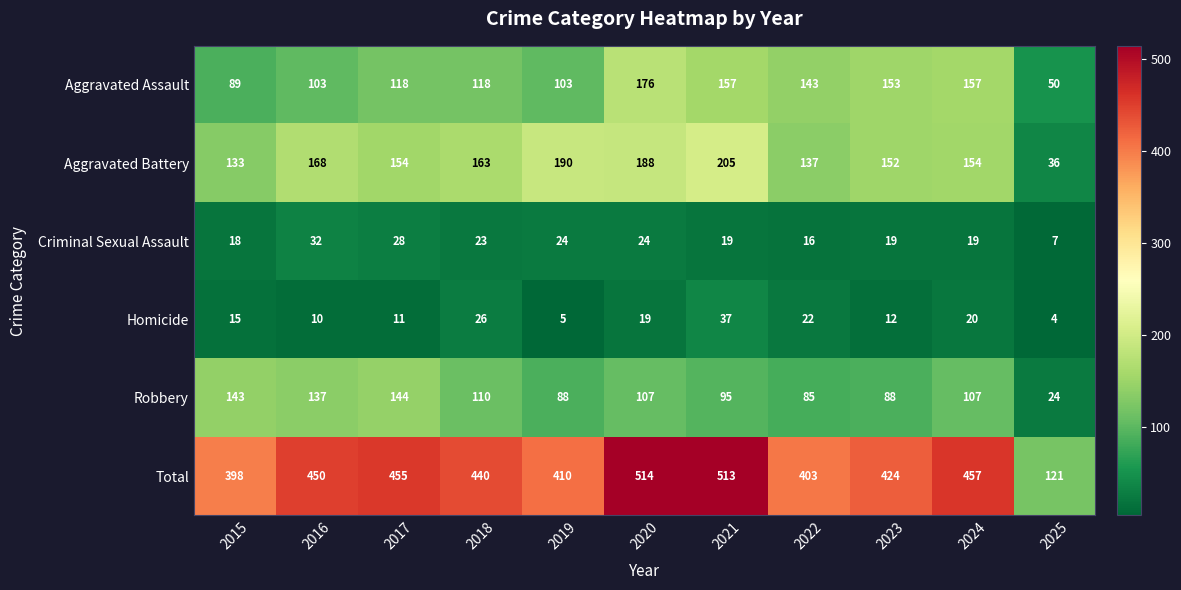

The Homicide series shows 26 at 2018. True or false?

True